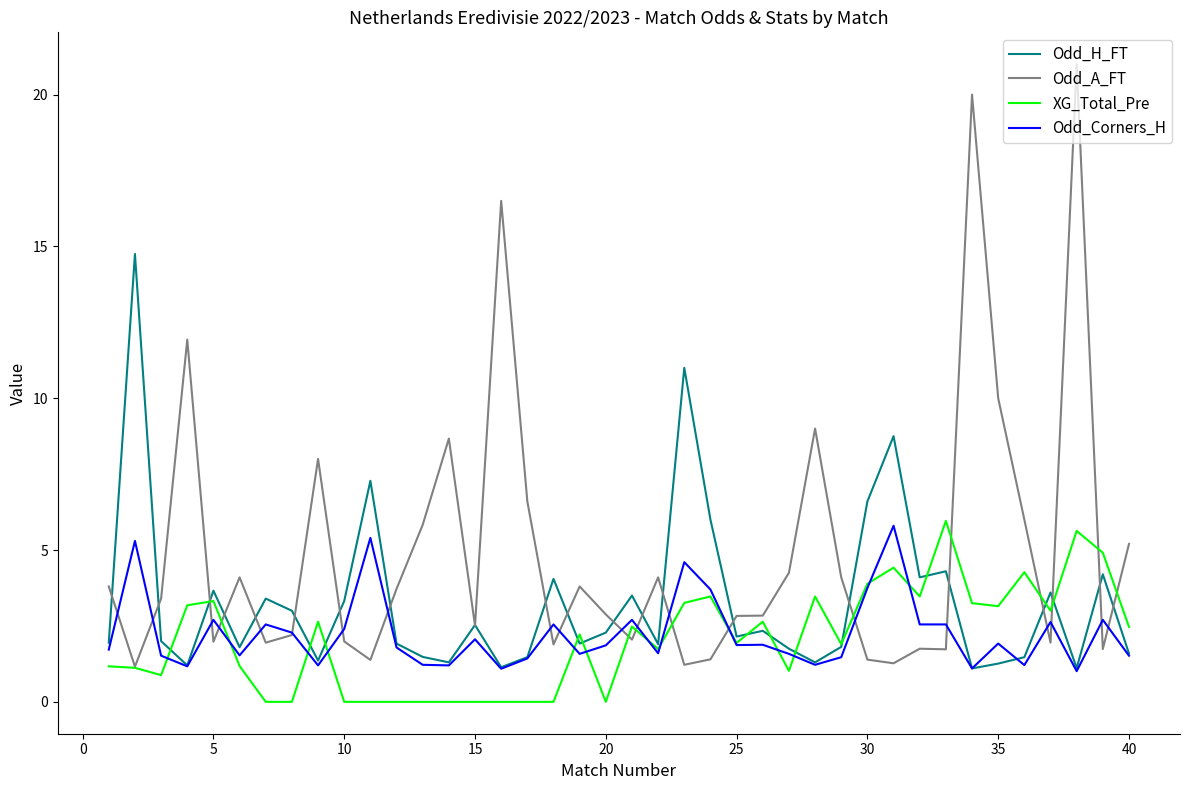

Which series has the widest spread of values?

Odd_A_FT